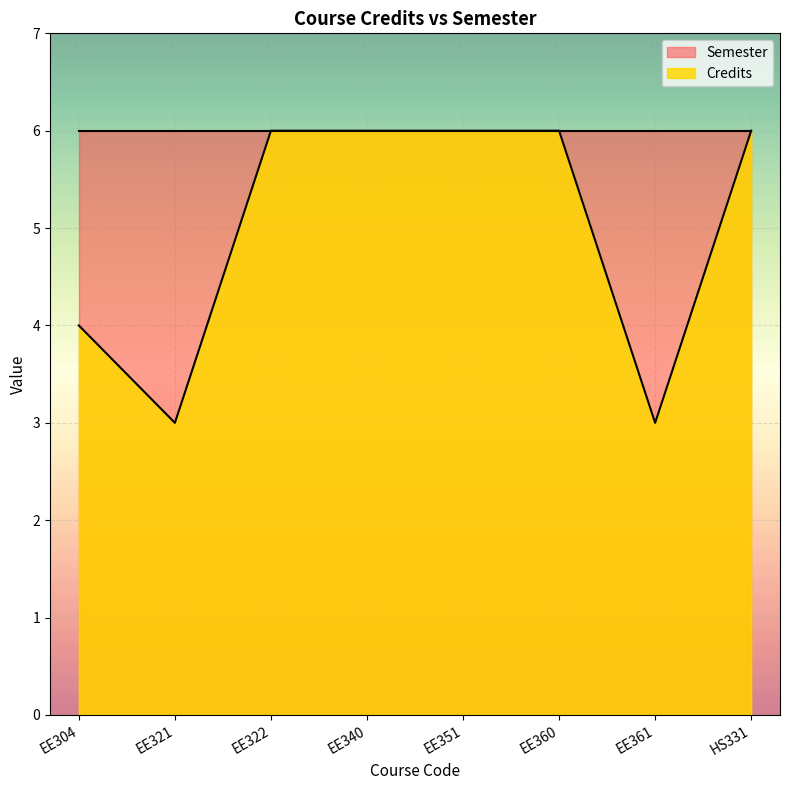

How many lines are shown in the chart?

2